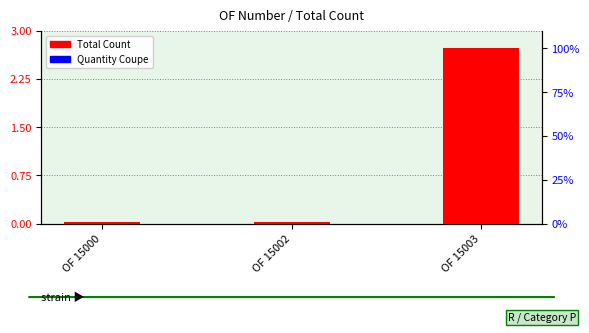

Count the number of data series in this chart.

2